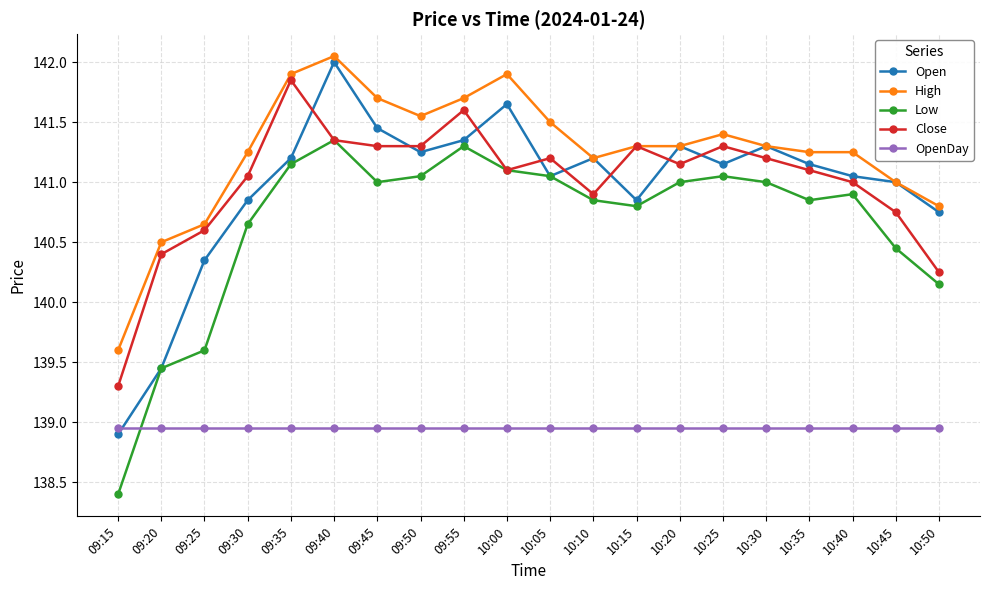

Between 09:15 and 10:40, which series saw the biggest shift?

Low